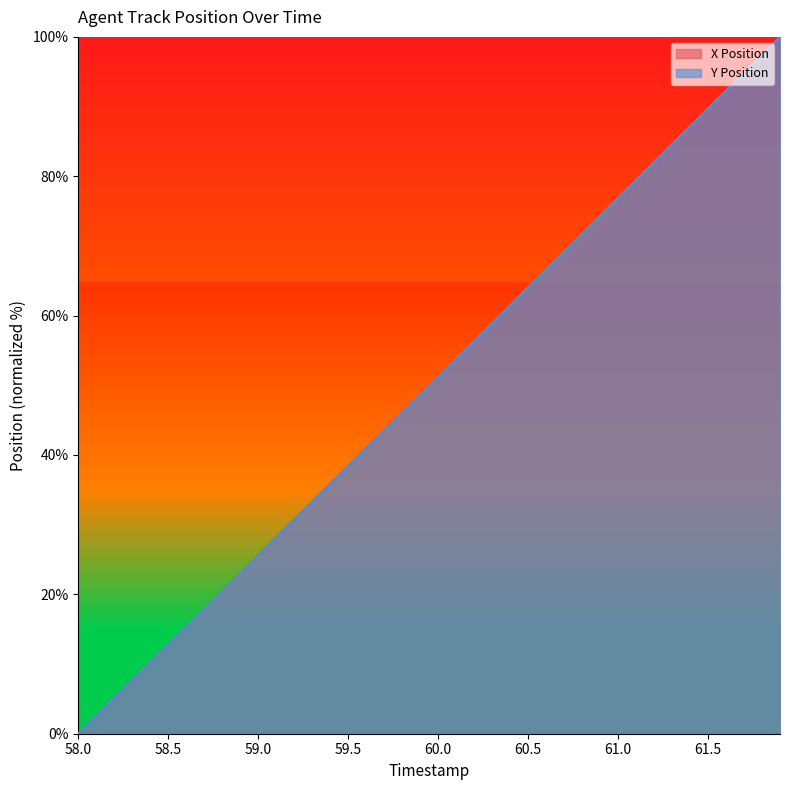

Reading right to left, what are all the values shown in this chart?

X Position: 100.0	97.4	94.9	92.3	89.8	87.2	84.6	82.1	79.5	76.9	74.4	71.8	69.3	66.7	64.1	61.6	59.0	56.4	53.9	51.3	48.7	46.2	43.6	41.0	38.5	35.9	33.3	30.8	28.2	25.6	23.1	20.5	18.0	15.4	12.8	10.3	7.7	5.1	2.6	0.0
Y Position: 100.0	97.4	94.8	92.3	89.7	87.1	84.5	82.0	79.4	76.8	74.2	71.7	69.1	66.6	64.0	61.4	58.9	56.3	53.8	51.2	48.6	46.1	43.5	41.0	38.4	35.8	33.3	30.7	28.2	25.6	23.1	20.5	17.9	15.4	12.8	10.3	7.7	5.1	2.6	0.0